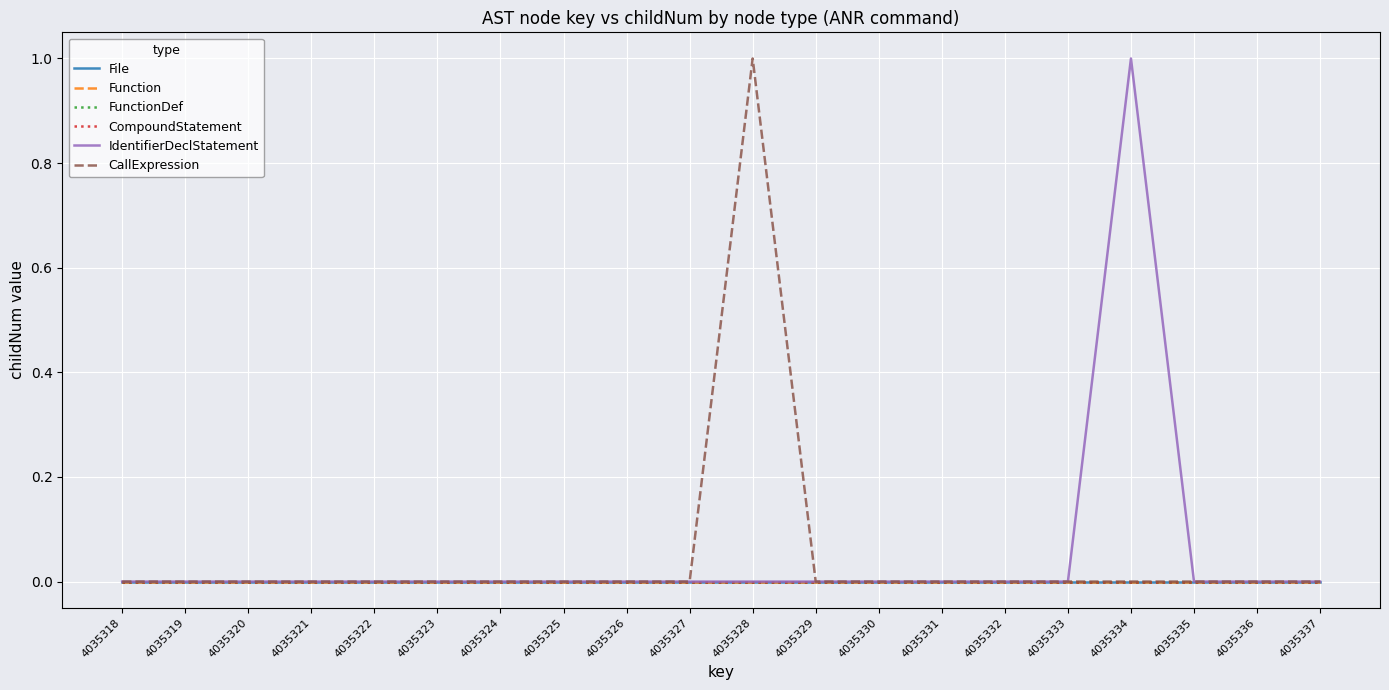

Rank the categories by File value from highest to lowest.

4035318, 4035319, 4035320, 4035321, 4035322, 4035323, 4035324, 4035325, 4035326, 4035327, 4035328, 4035329, 4035330, 4035331, 4035332, 4035333, 4035334, 4035335, 4035336, 4035337